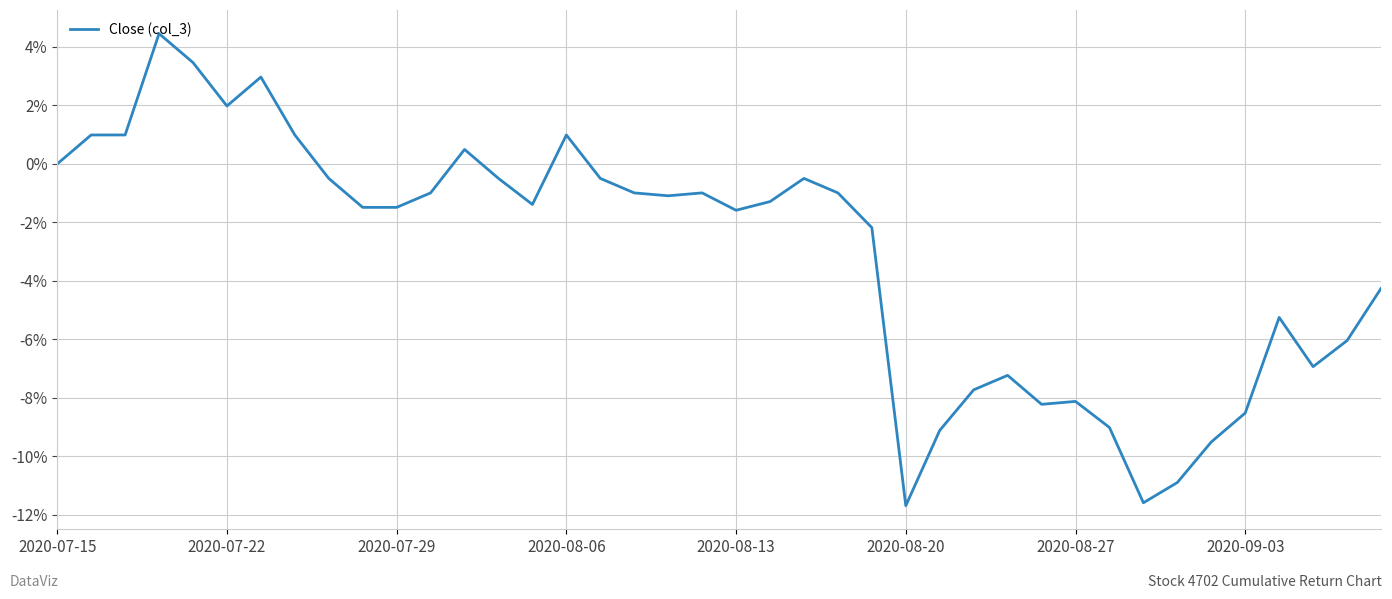

What is the minimum value shown in the chart?

-11.7